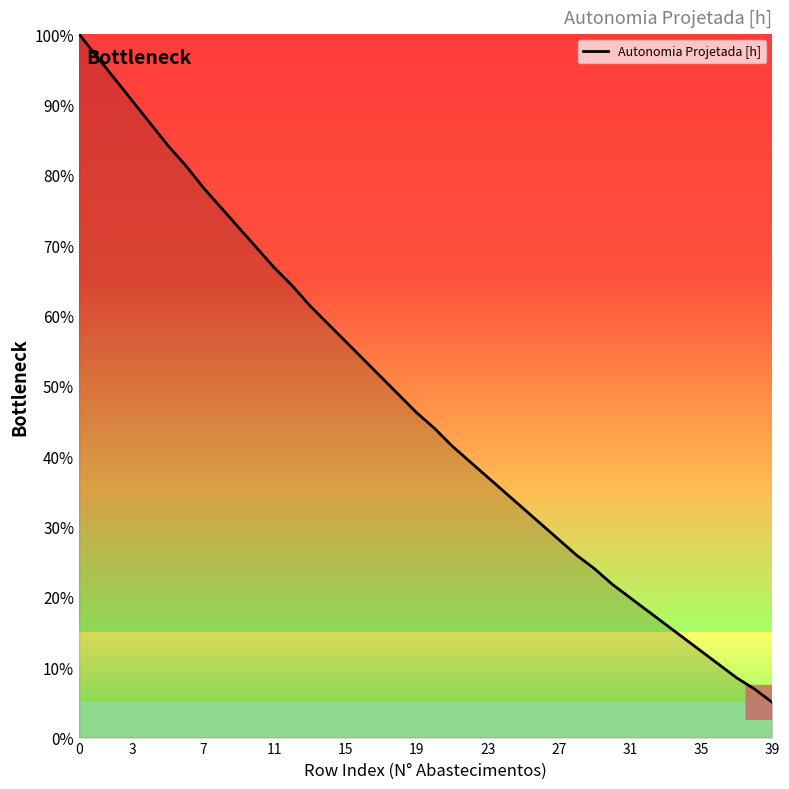

Does the chart display data point markers on the line(s)?

No